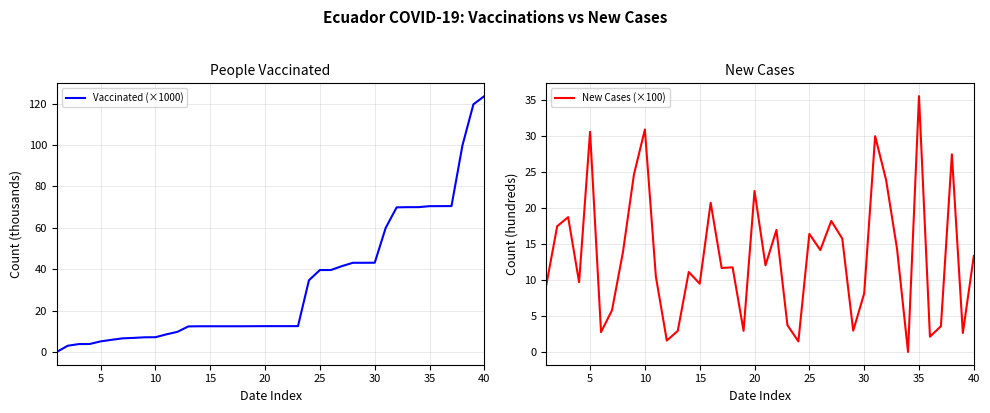

Is this an area chart (filled region under the line)?

No